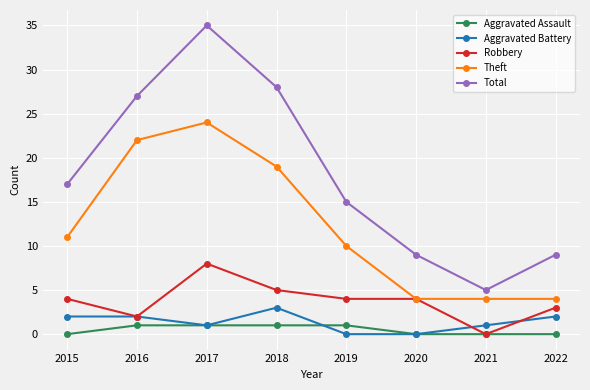

What is the difference between the maximum and minimum values in the Aggravated Assault series?

1